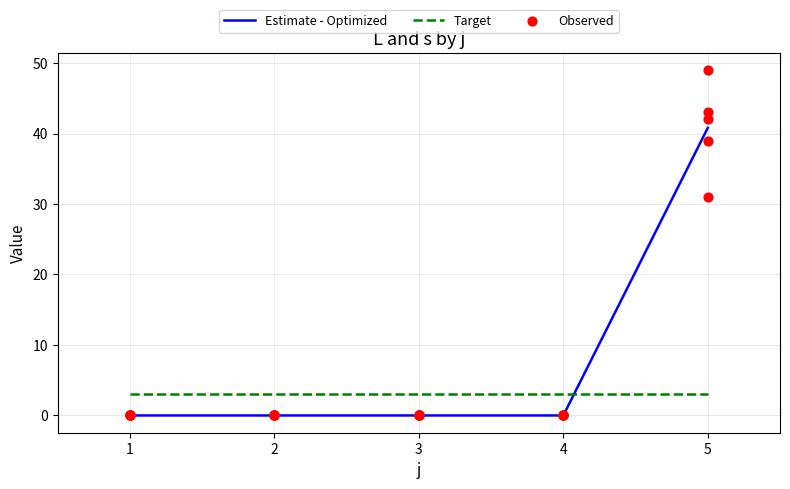

Is it true that Target equals 3.0 at 3?

True